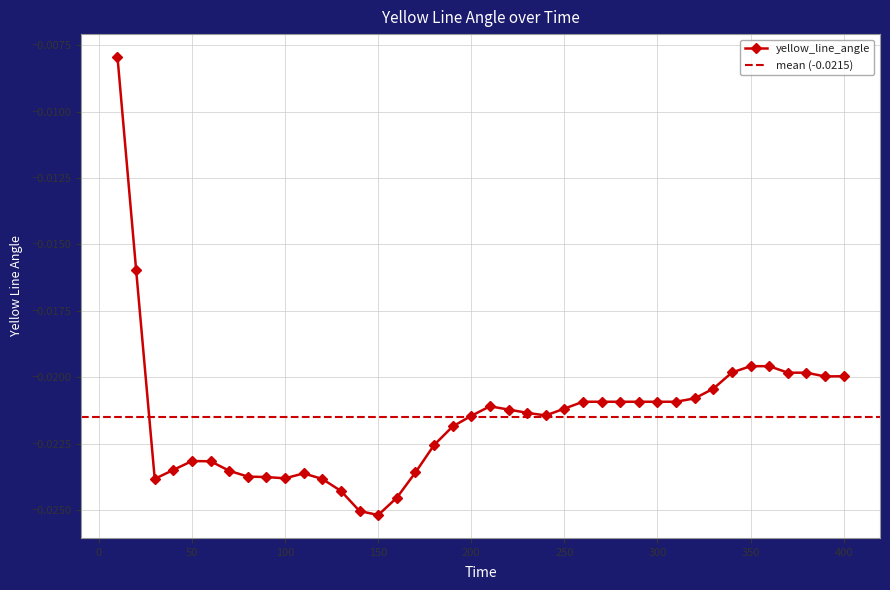

How many points are lower than both their immediate neighbors (excluding endpoints)?

5